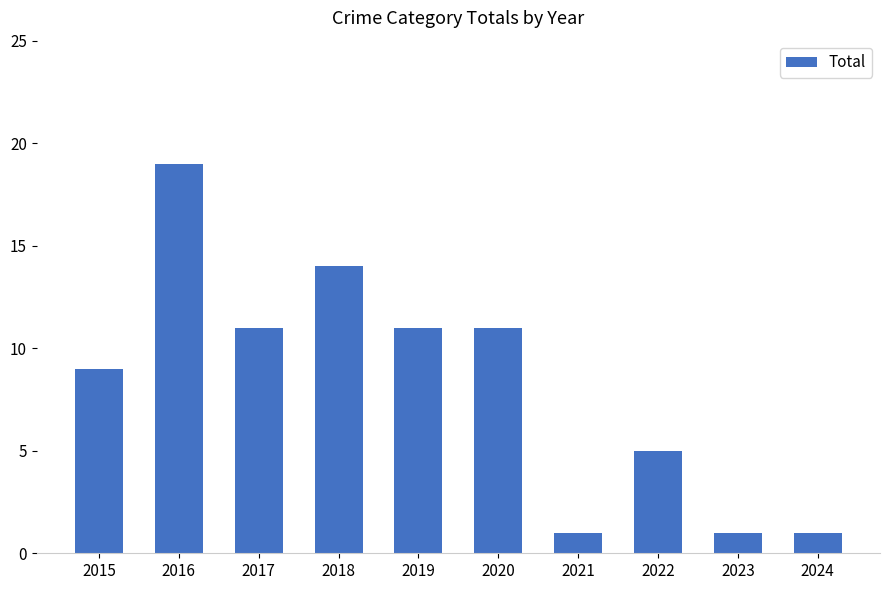

How many bars are there in total?

10